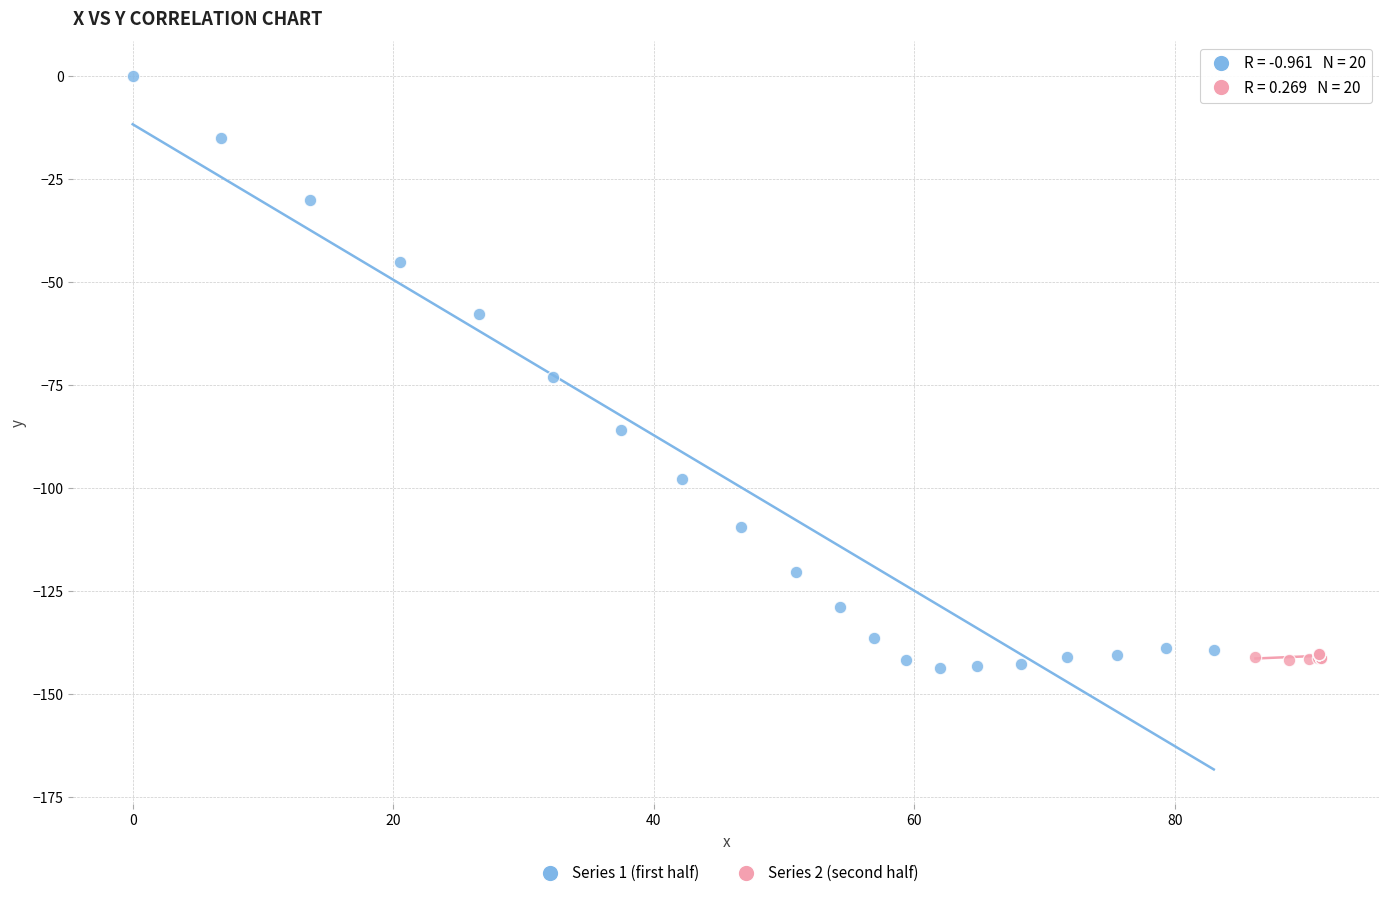

Which series contains the highest Y value?

Series 1 (first half)